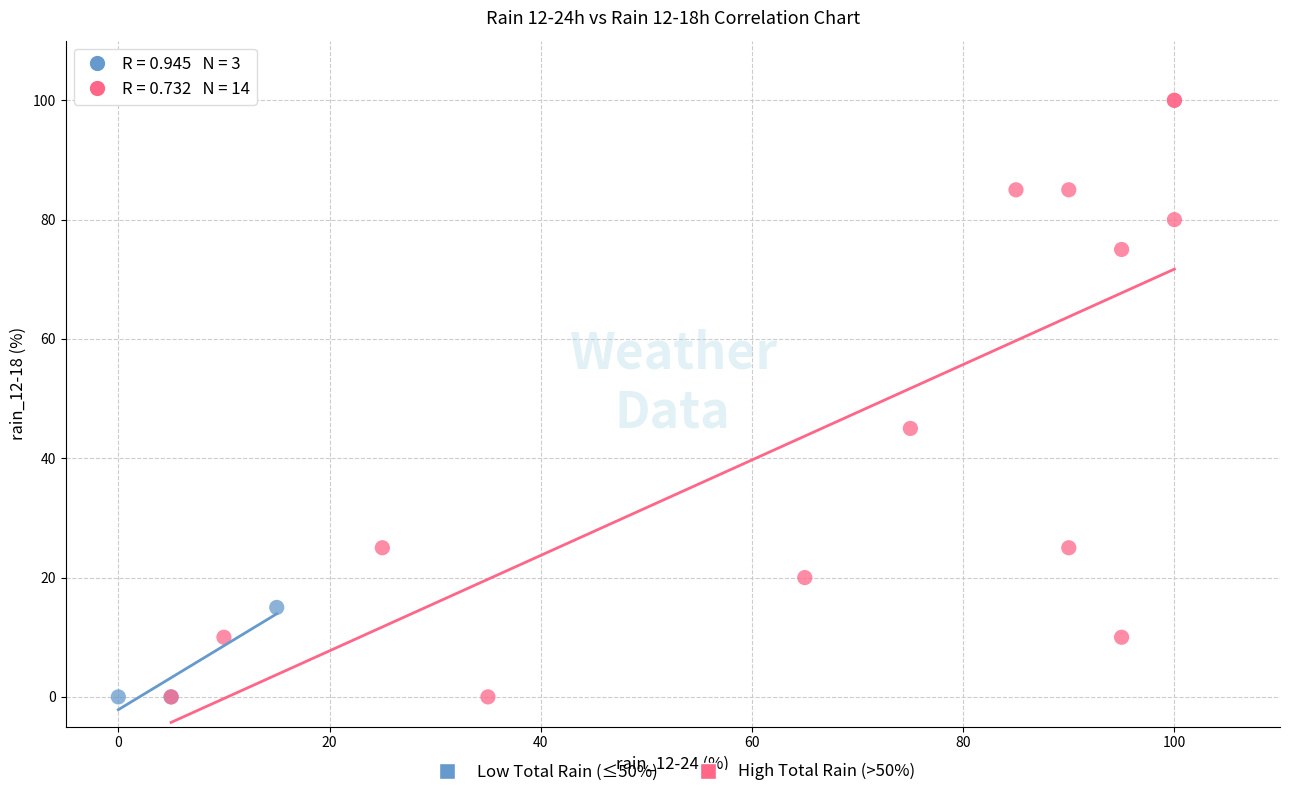

Which series has the widest spread of Y values?

High Total Rain (>50%)